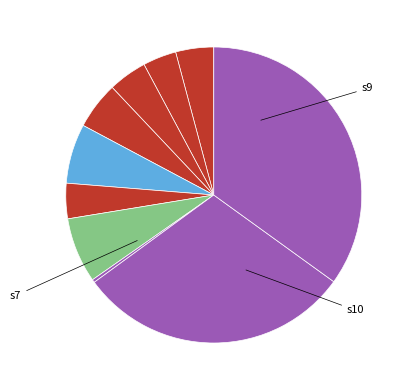

How many segments does this pie chart have?

10